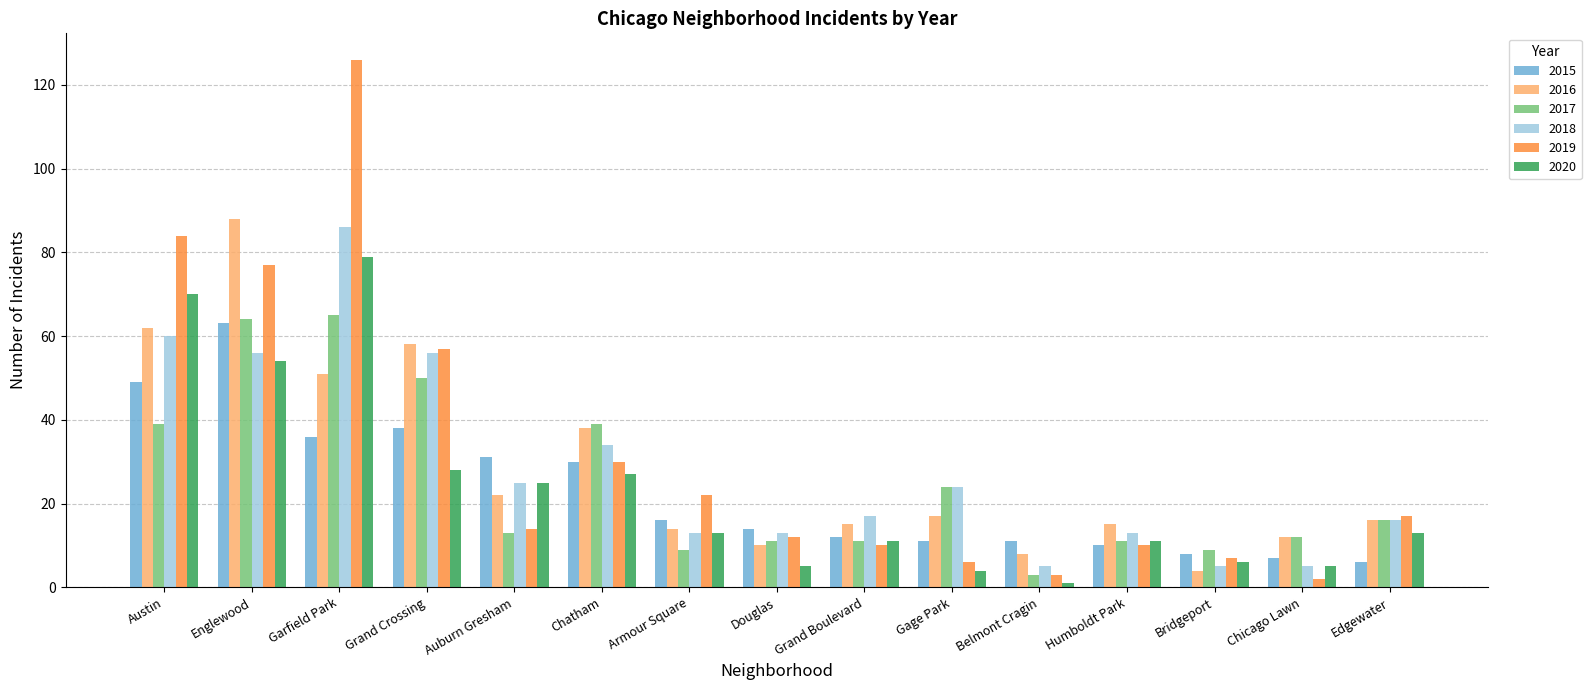

Read the 2016 value at Grand Crossing.

58